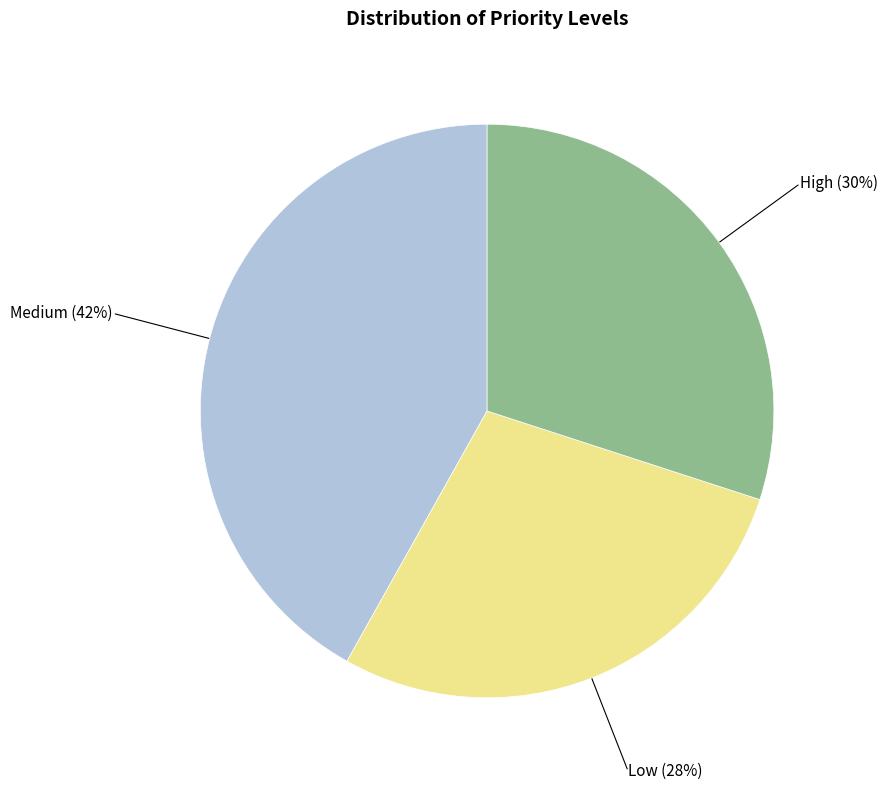

Does any single category account for the majority?

No